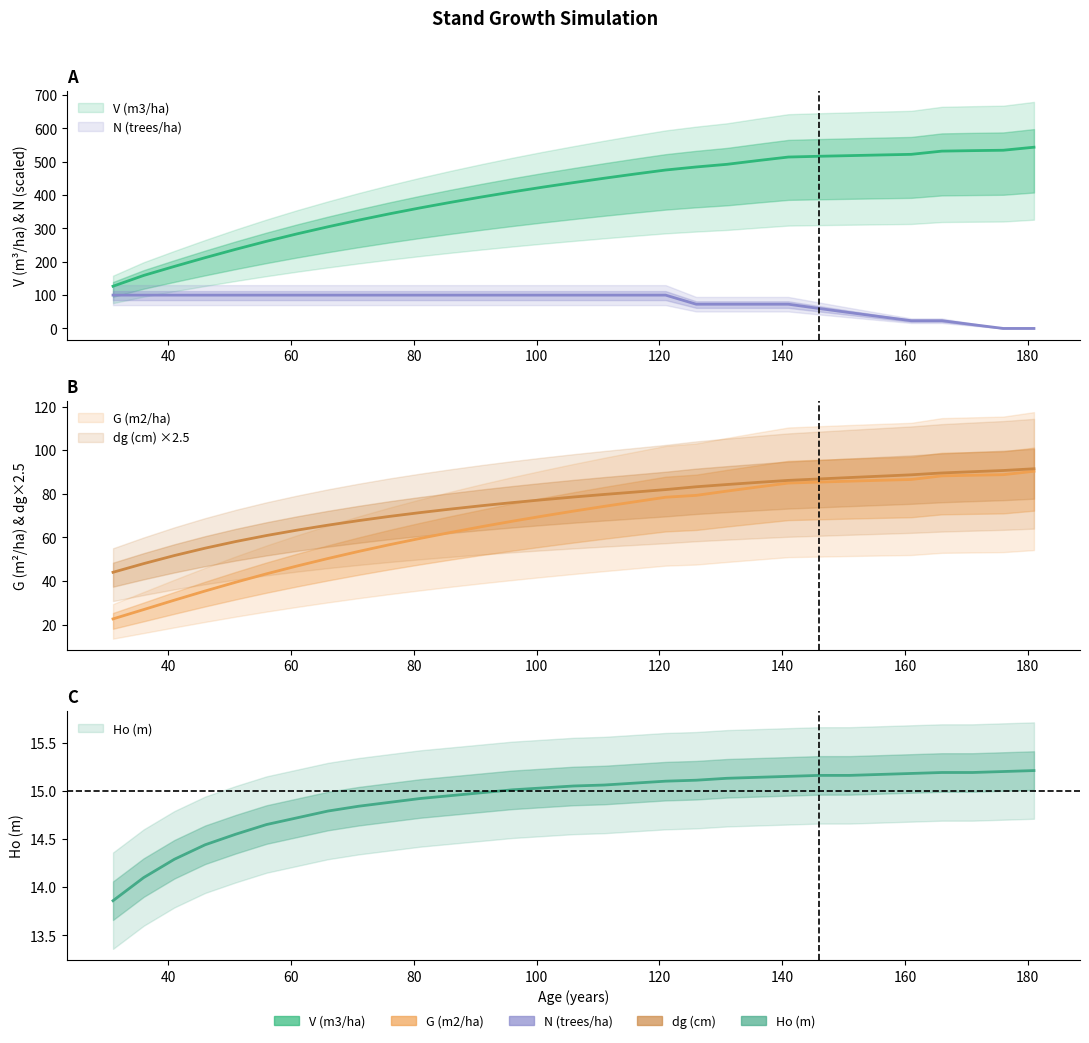

Reading left to right, extract all data points from this chart.

V (m3/ha): 126.7	159.0	186.1	212.3	237.5	261.4	283.9	305.0	324.9	343.8	361.6	378.4	394.4	409.6	424.0	437.6	450.7	463.3	475.4	484.5	492.5	503.7	514.3	516.6	518.6	520.5	522.4	532.1	533.5	534.7	543.8
G (m2/ha): 22.7	26.9	31.2	35.5	39.5	43.3	46.9	50.3	53.6	56.6	59.5	62.3	64.9	67.4	69.8	72.1	74.2	76.3	78.4	79.3	81.2	83.1	84.9	85.4	85.8	86.2	86.6	88.2	88.5	88.8	90.3
N (trees/ha): 100.0	100.0	100.0	100.0	100.0	100.0	100.0	100.0	100.0	100.0	100.0	100.0	100.0	100.0	100.0	100.0	100.0	100.0	100.0	72.7	72.7	72.7	72.7	59.9	47.4	35.2	23.3	23.3	11.5	0.0	0.0
Ho (m): 13.9	14.1	14.3	14.4	14.6	14.7	14.7	14.8	14.8	14.9	14.9	14.9	15.0	15.0	15.0	15.1	15.1	15.1	15.1	15.1	15.1	15.1	15.2	15.2	15.2	15.2	15.2	15.2	15.2	15.2	15.2
dg (cm): 44.0	48.0	51.7	55.1	58.1	60.9	63.4	65.6	67.7	69.6	71.4	73.0	74.5	76.0	77.3	78.5	79.7	80.8	81.9	83.2	84.2	85.2	86.2	86.8	87.4	88.1	88.7	89.5	90.1	90.7	91.5